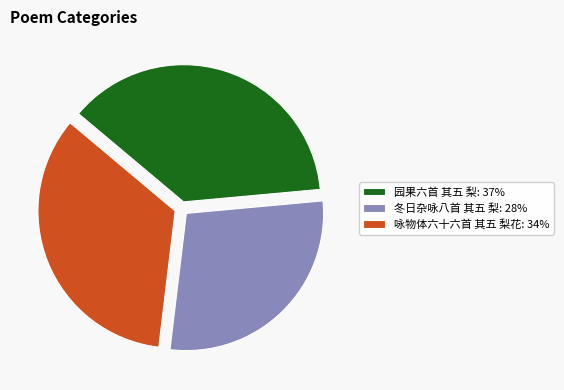

How many slices are in this pie chart?

3